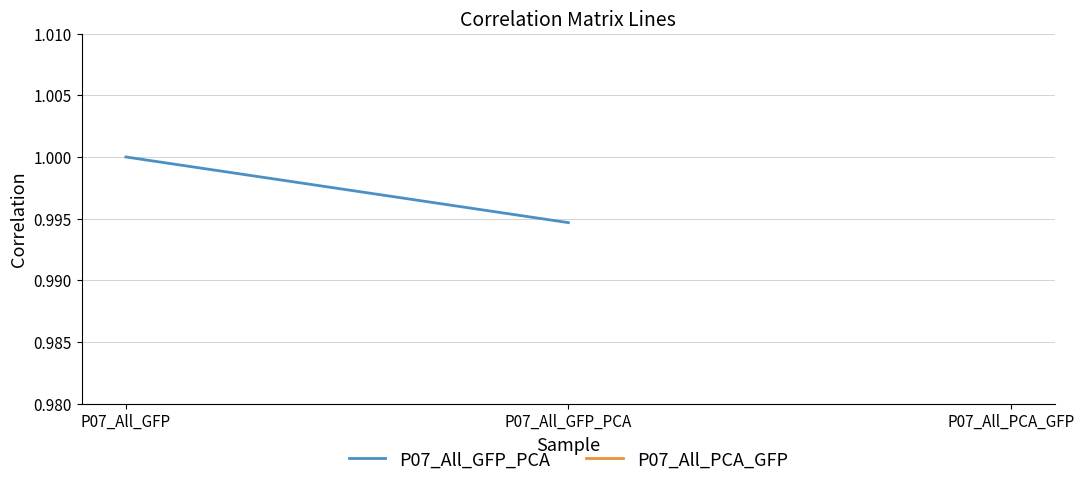

Is the value of P07_All_GFP_PCA at P07_All_GFP greater than the value of P07_All_PCA_GFP at P07_All_PCA_GFP?

No